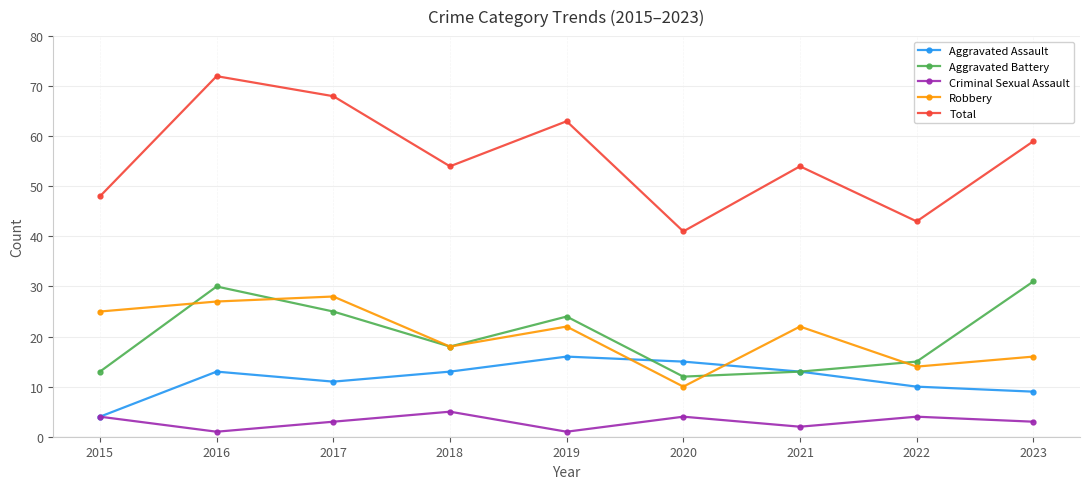

Which label corresponds to the largest value in the chart?

2016